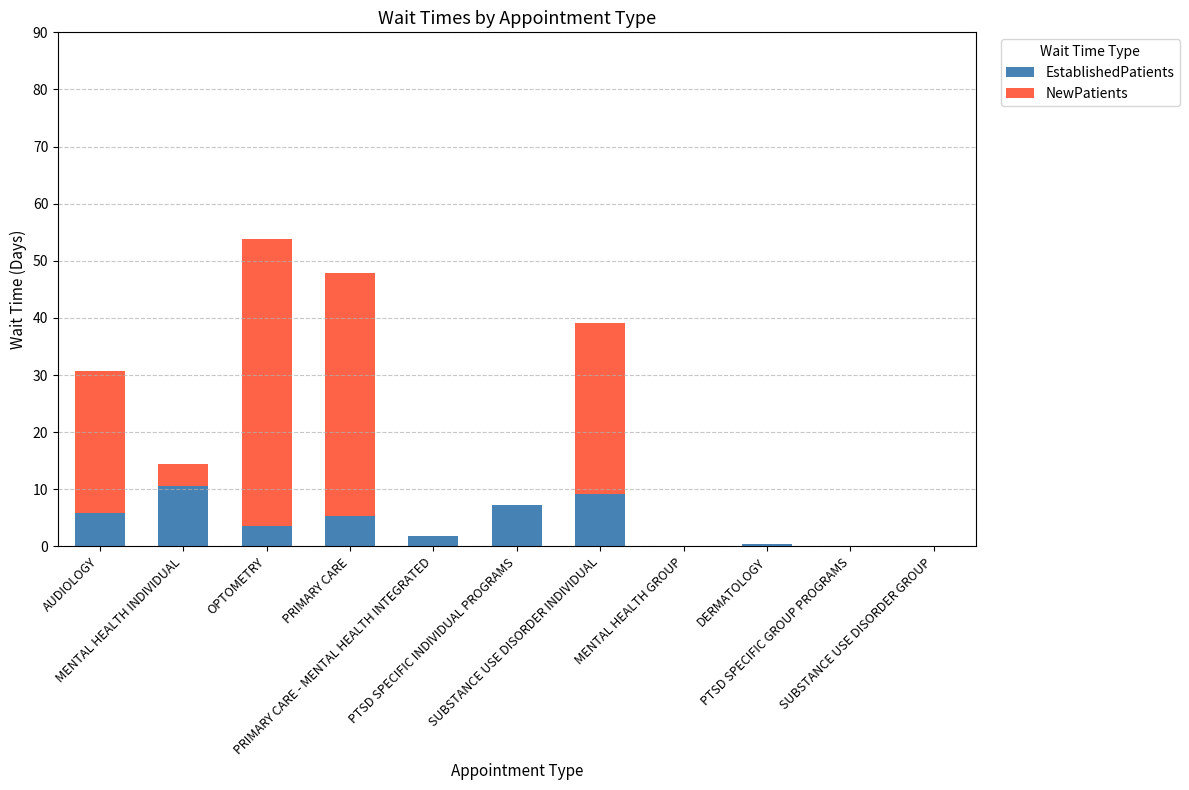

Rank the categories by NewPatients value from lowest to highest.

PRIMARY CARE - MENTAL HEALTH INTEGRATED, PTSD SPECIFIC INDIVIDUAL PROGRAMS, MENTAL HEALTH GROUP, DERMATOLOGY, PTSD SPECIFIC GROUP PROGRAMS, SUBSTANCE USE DISORDER GROUP, MENTAL HEALTH INDIVIDUAL, AUDIOLOGY, SUBSTANCE USE DISORDER INDIVIDUAL, PRIMARY CARE, OPTOMETRY